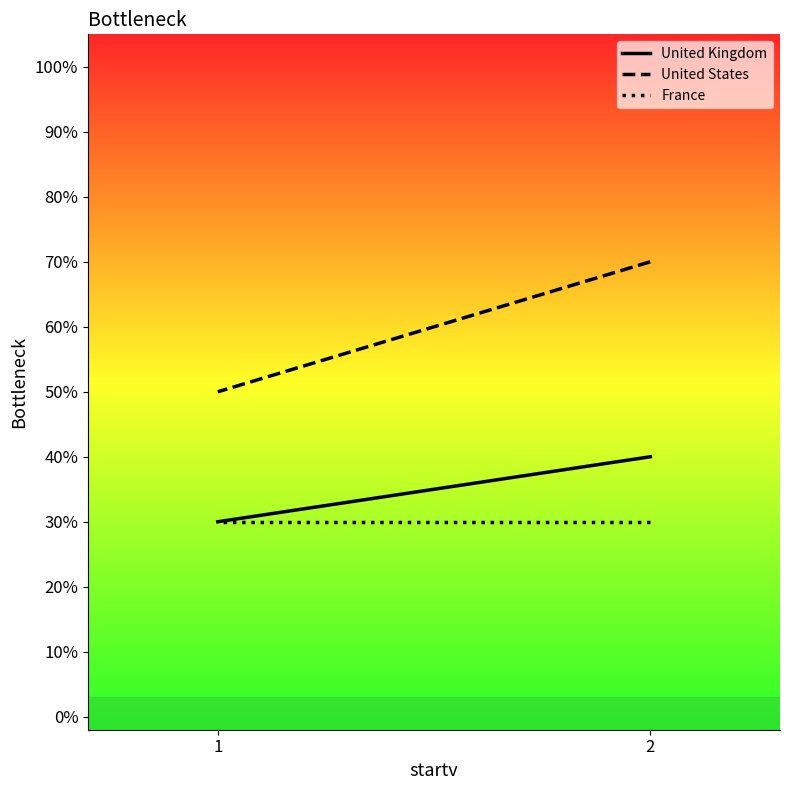

What is the average value of the France series?

0.3